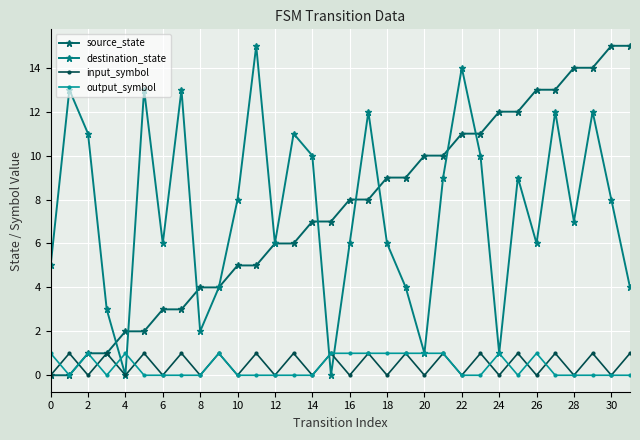

Reading right to left, list all the values displayed in this chart.

source_state: 15	15	14	14	13	13	12	12	11	11	10	10	9	9	8	8	7	7	6	6	5	5	4	4	3	3	2	2	1	1	0	0
destination_state: 4	8	12	7	12	6	9	1	10	14	9	1	4	6	12	6	0	10	11	6	15	8	4	2	13	6	13	0	3	11	13	5
input_symbol: 1	0	1	0	1	0	1	0	1	0	1	0	1	0	1	0	1	0	1	0	1	0	1	0	1	0	1	0	1	0	1	0
output_symbol: 0	0	0	0	0	1	0	1	0	0	1	1	1	1	1	1	1	0	0	0	0	0	1	0	0	0	0	1	0	1	0	1